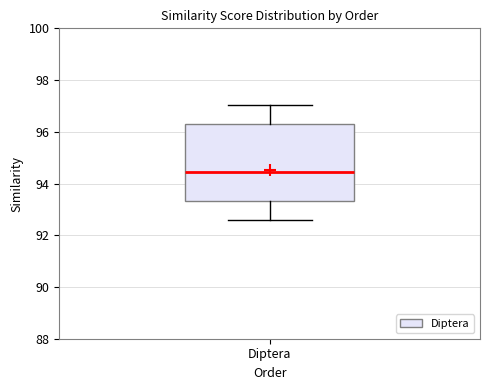

Where is the upper edge of the box for Diptera on the y-axis? The values are not printed on the chart, so give them approximately, as read against the axis.

96.4